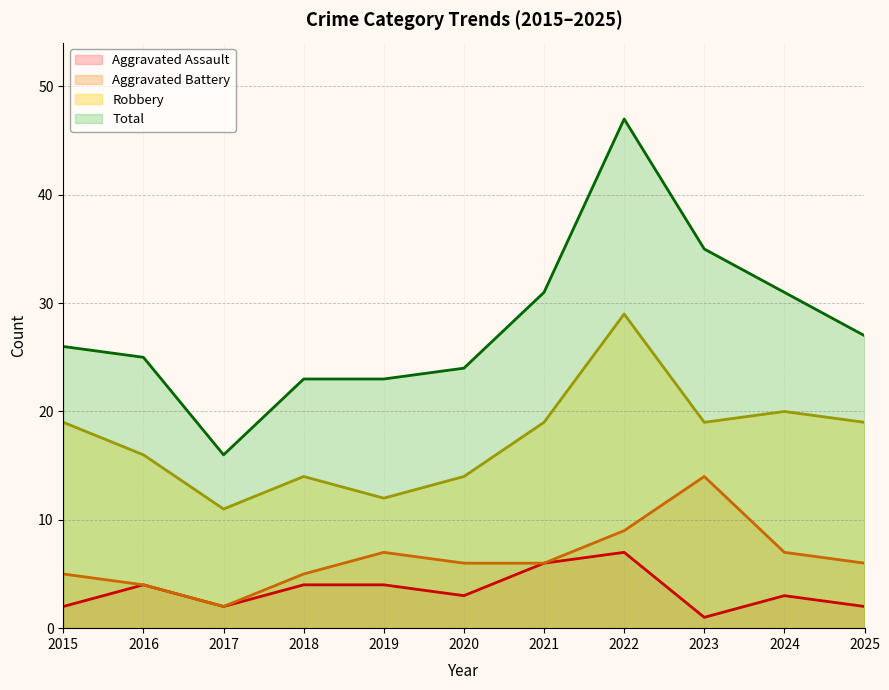

Where is the first local minimum for Robbery?

2017